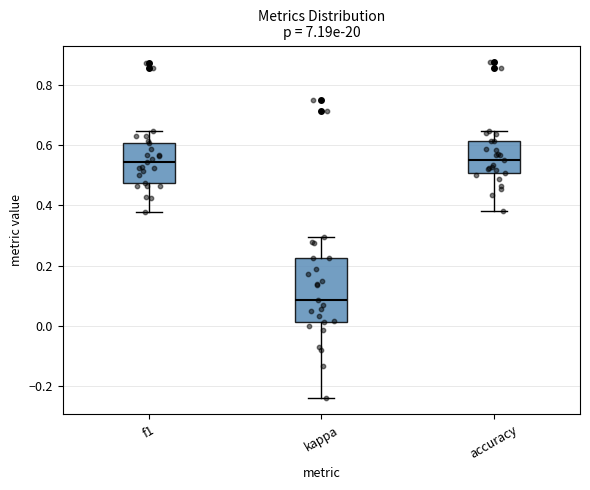

Reading left to right, transcribe this box plot: for each box, give where its median line is, the range the box spans, and where its two whiskers end, as read against the y-axis. The values are not printed on the chart, so give them approximately, as read against the axis.

f1: median 0.54, box 0.48 to 0.60, whiskers 0.38 to 0.64
kappa: median 0.08, box 0.02 to 0.22, whiskers -0.24 to 0.30
accuracy: median 0.56, box 0.50 to 0.62, whiskers 0.38 to 0.64